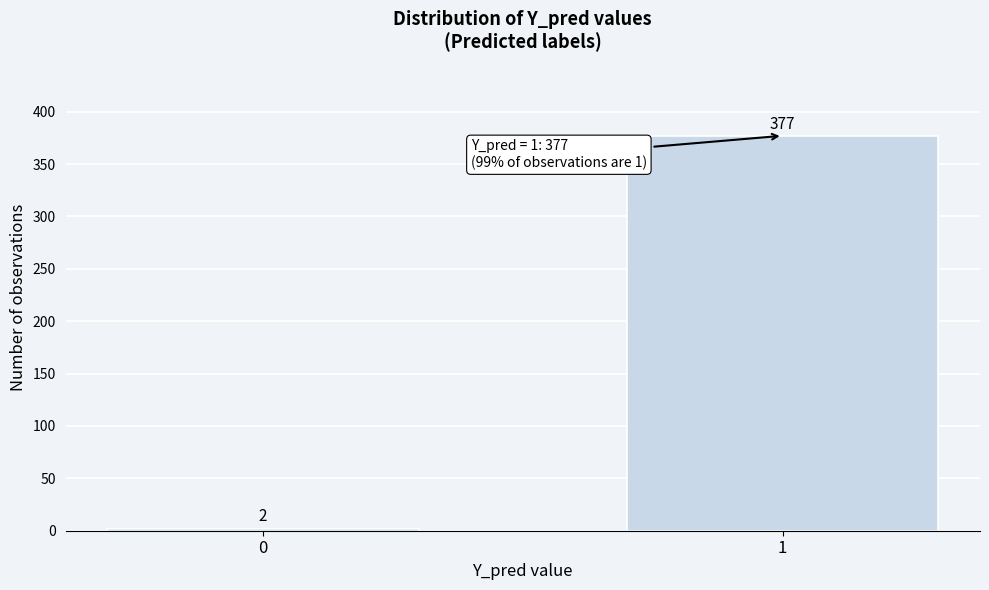

Reading left to right, transcribe all the data shown in this chart.

2	377